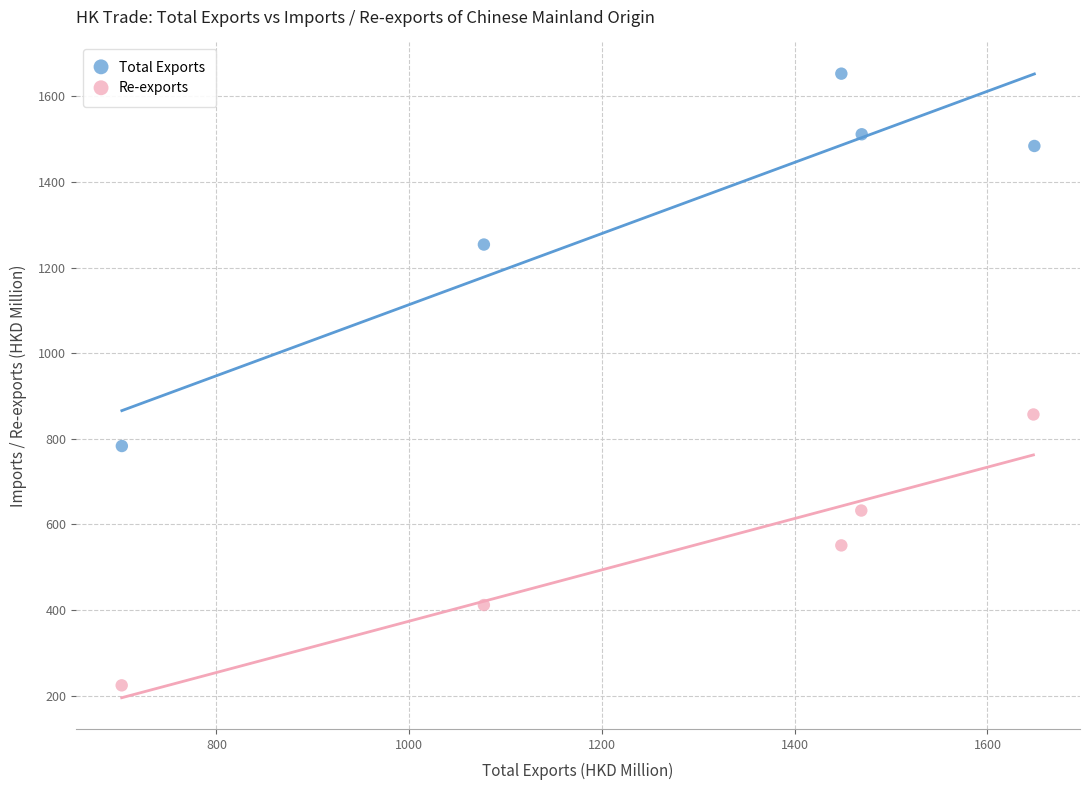

Which series has the largest Y range (max minus min)?

Total Exports